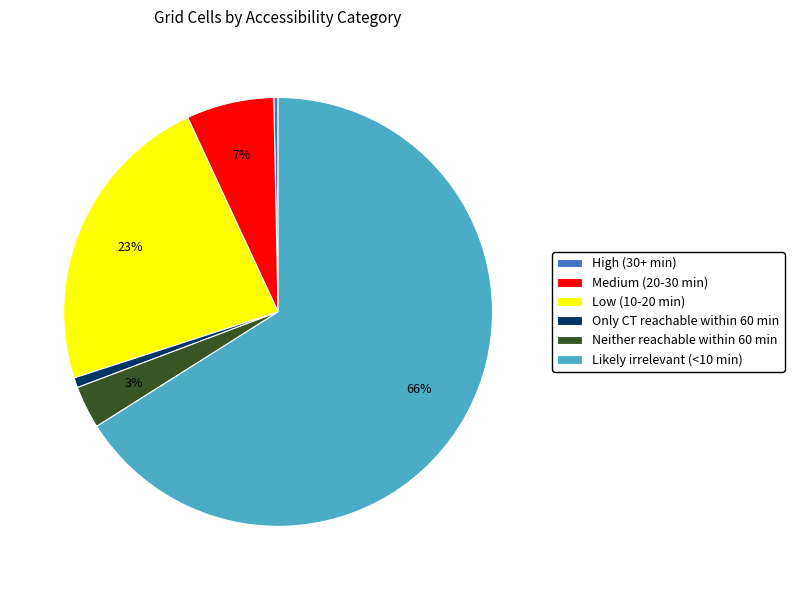

Which slice represents more than half of the pie?

Likely irrelevant (<10 min)